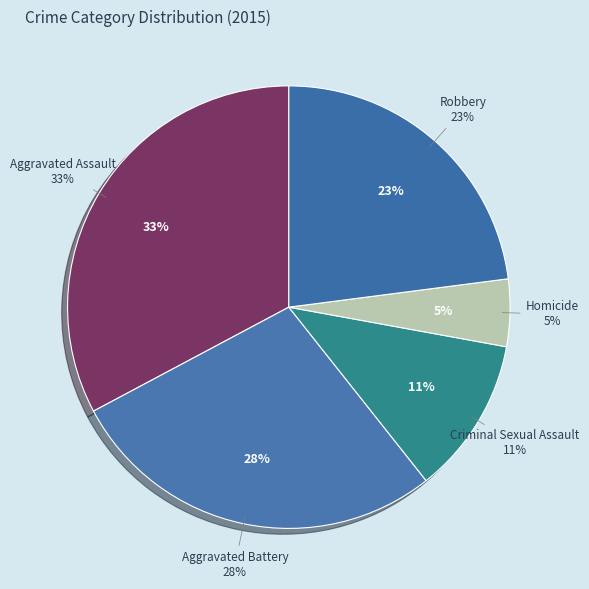

How many slices are in this pie chart?

5